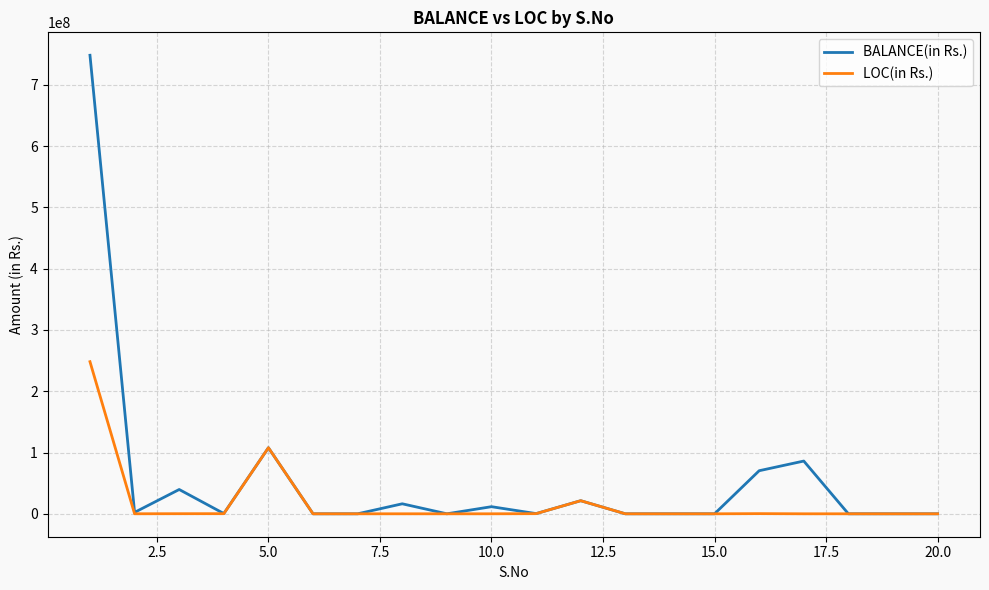

Which series has the widest spread of values?

BALANCE(in Rs.)